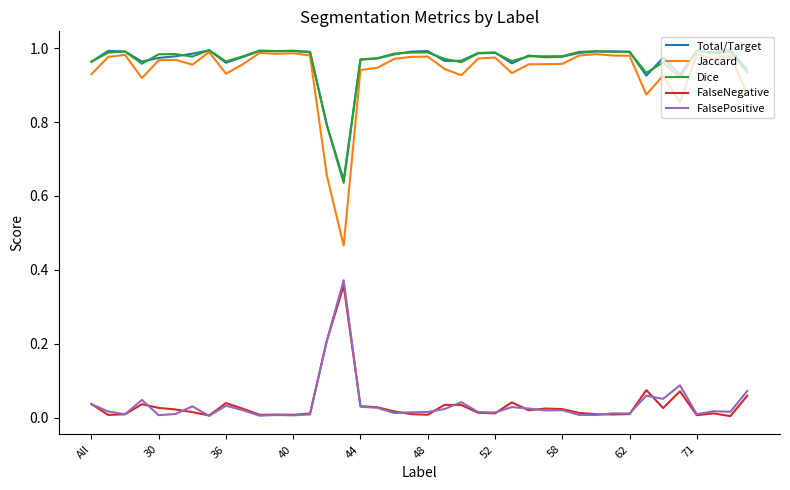

True or false: Dice and FalsePositive intersect in this chart.

False